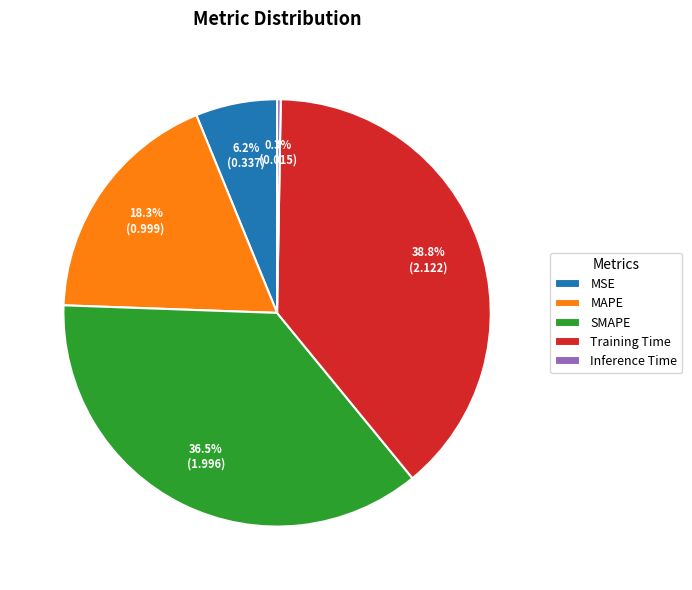

To the nearest percent, what is the difference between the MAPE and SMAPE slice percentages?

18%